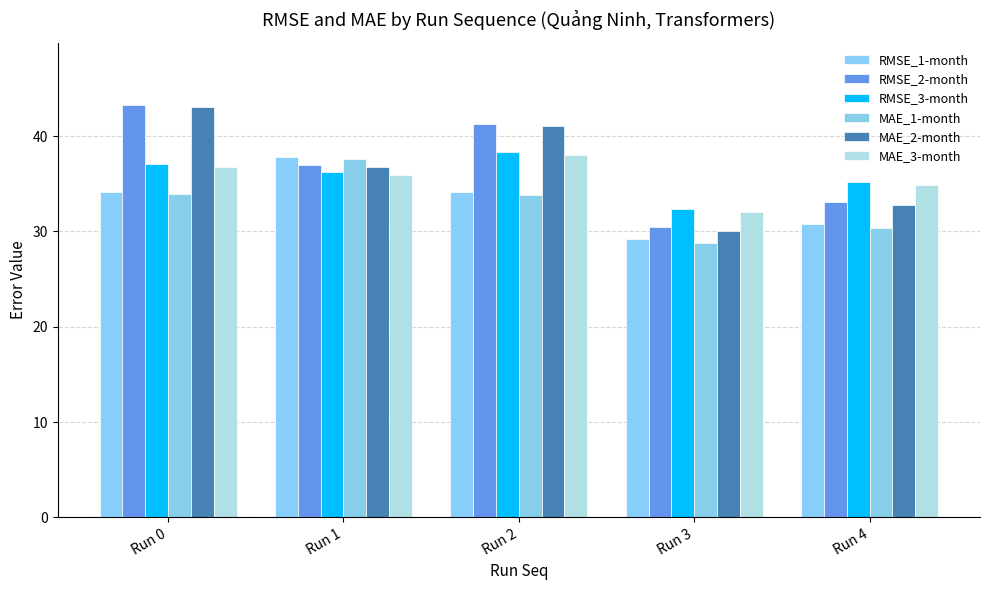

List the series in order of their peak value, highest first.

RMSE_2-month, MAE_2-month, RMSE_3-month, MAE_3-month, RMSE_1-month, MAE_1-month